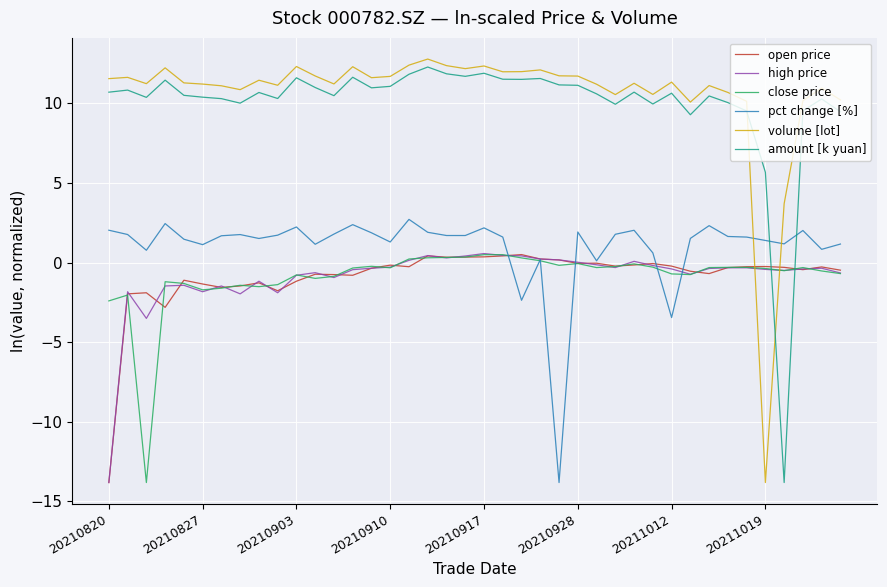

Is this an area chart (filled region under the line)?

No